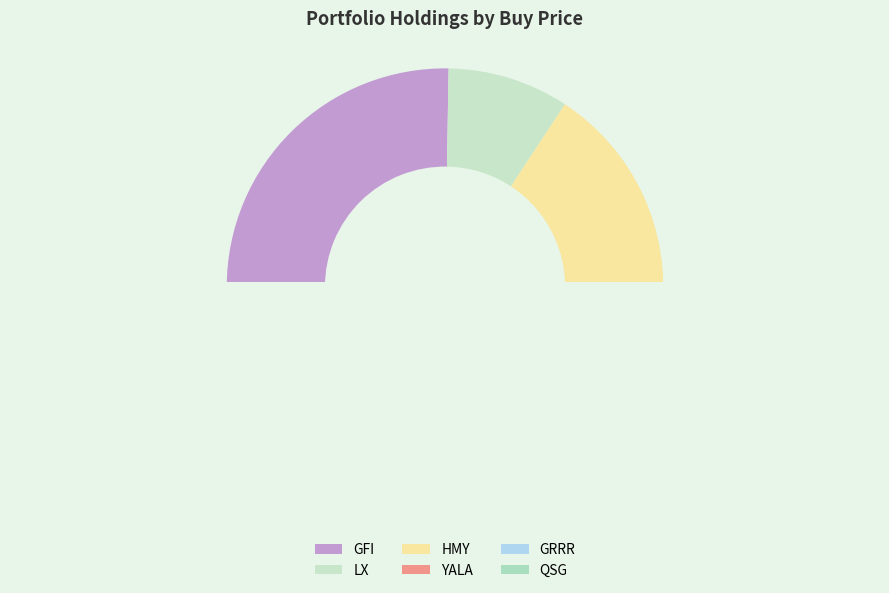

How much of the chart is everything except QSG?

84.2%